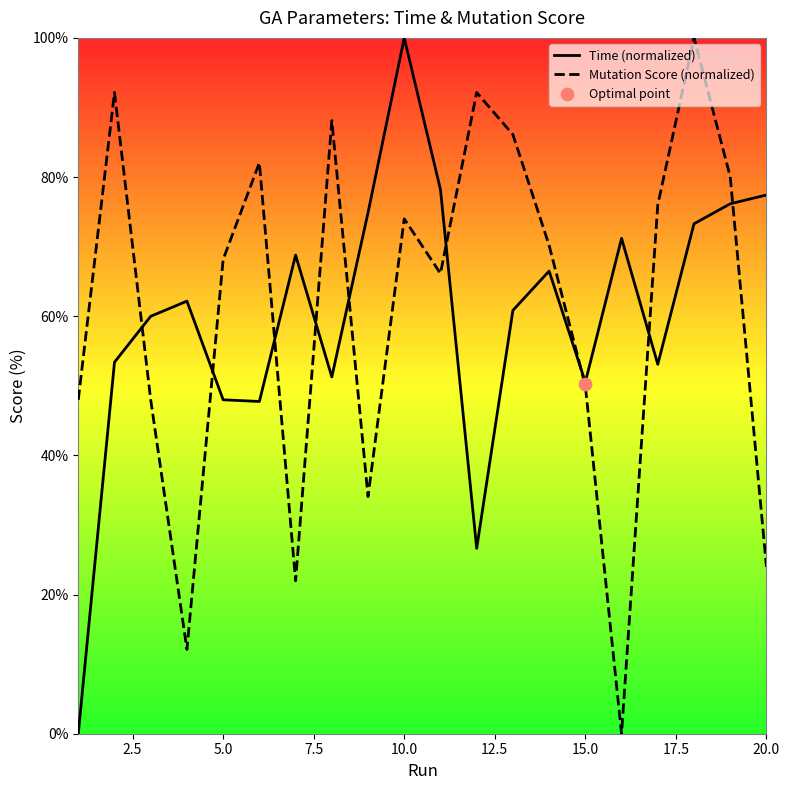

Which series has the largest Y range (max minus min)?

Time (normalized)